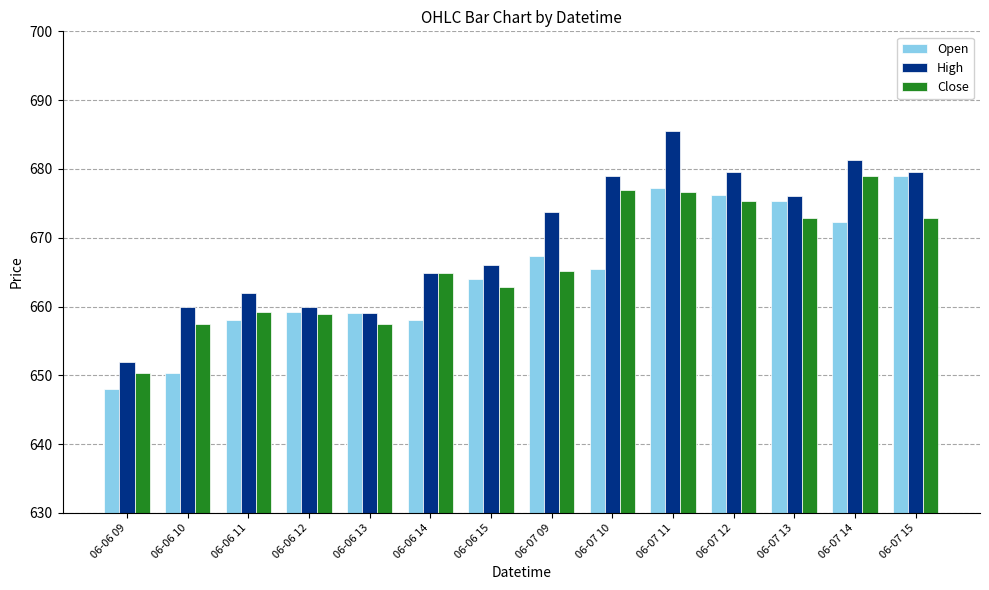

The value of Open at 06-07 14 is 672.2. True or false?

True